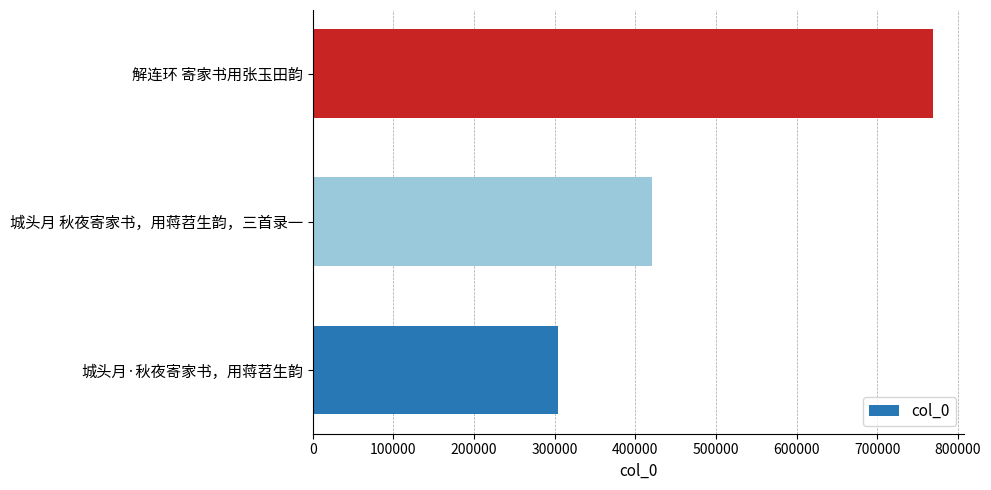

The value at 城头月·秋夜寄家书，用蒋苕生韵 is 205297. True or false?

False